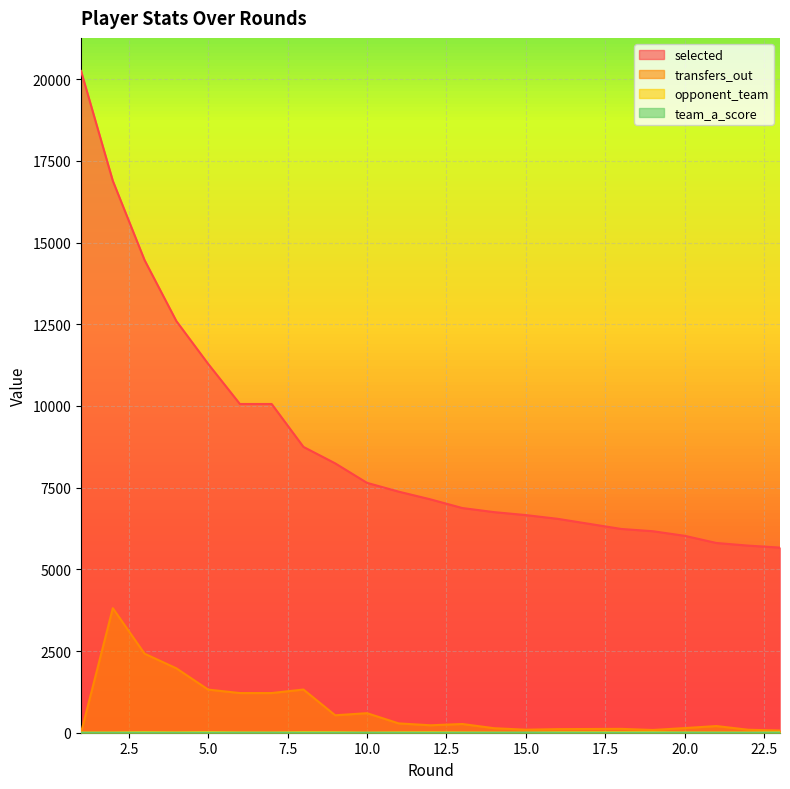

What are all the series names shown in the legend?

selected, transfers_out, opponent_team, team_a_score